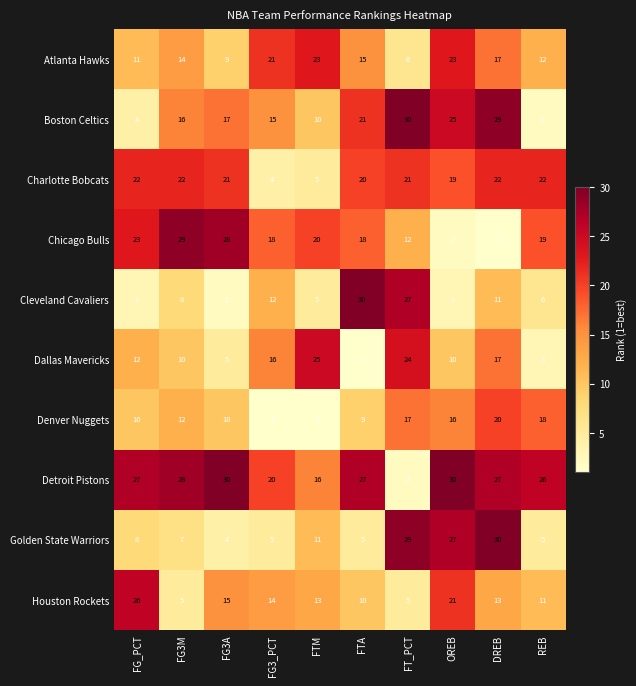

What is the difference between the maximum and second lowest values in the Chicago Bulls series?

27